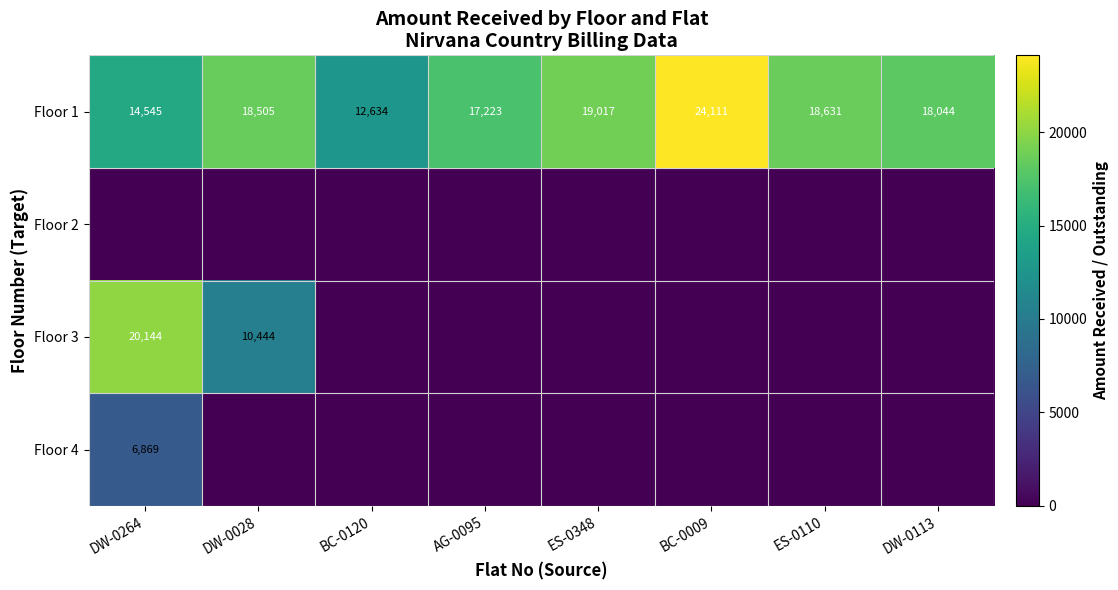

What is the approximate value of Floor 1 at BC-0009?

24111